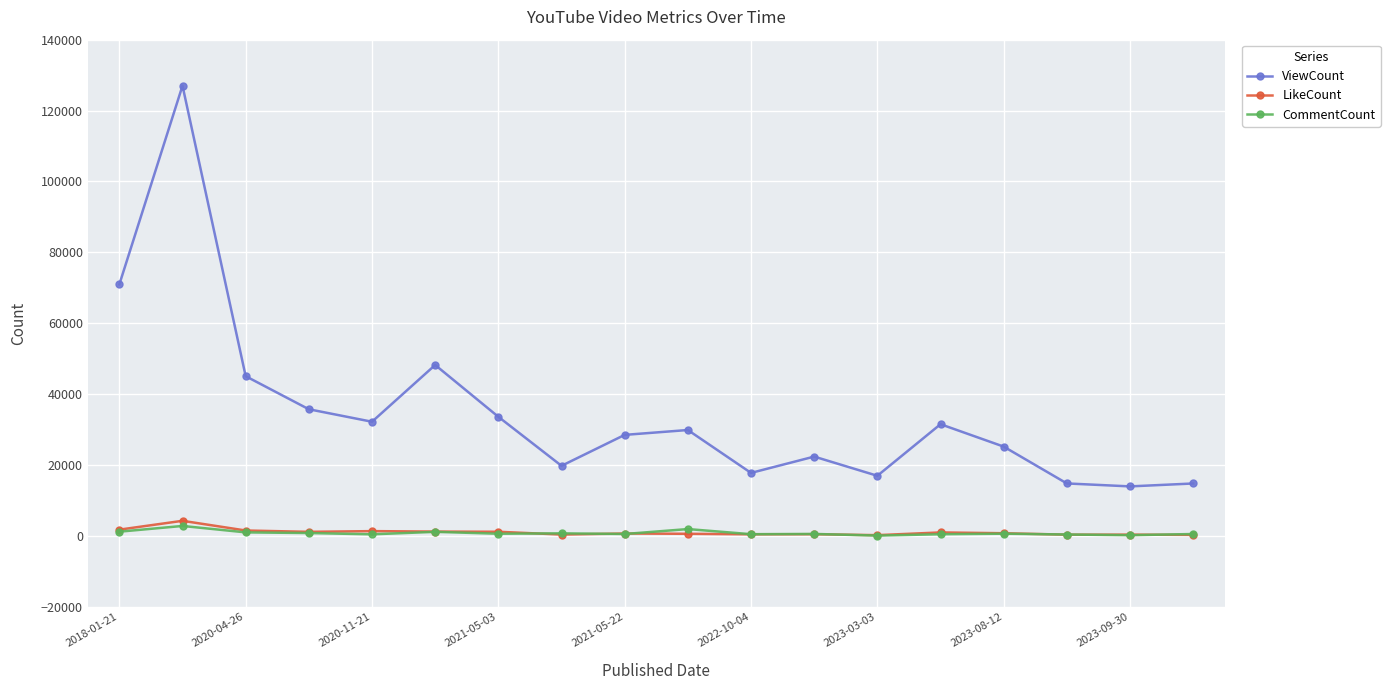

True or false: ViewCount and CommentCount intersect in this chart.

False